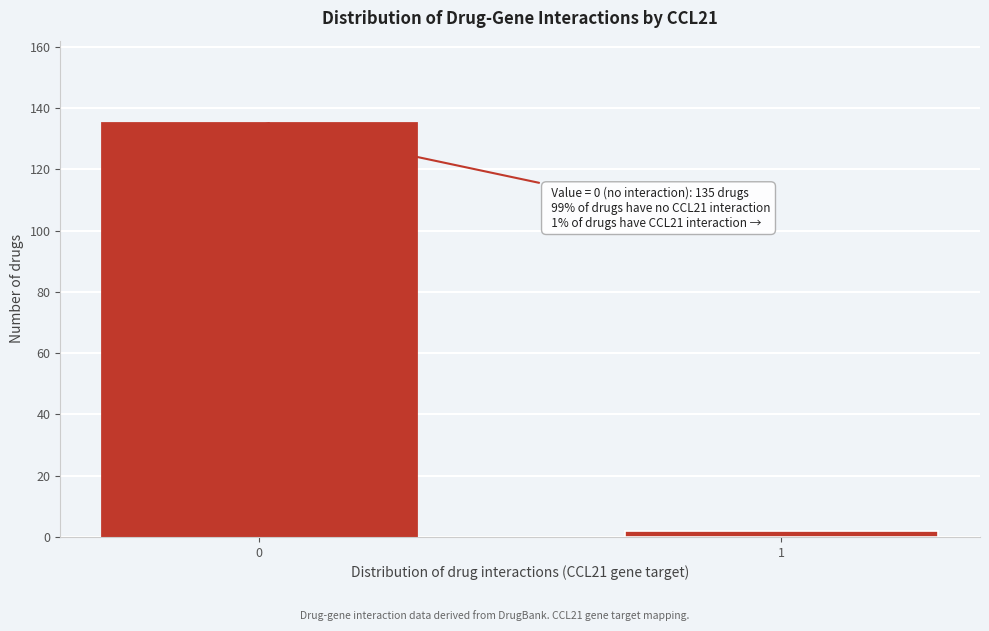

Reading left to right, extract all data points from this chart.

135	2